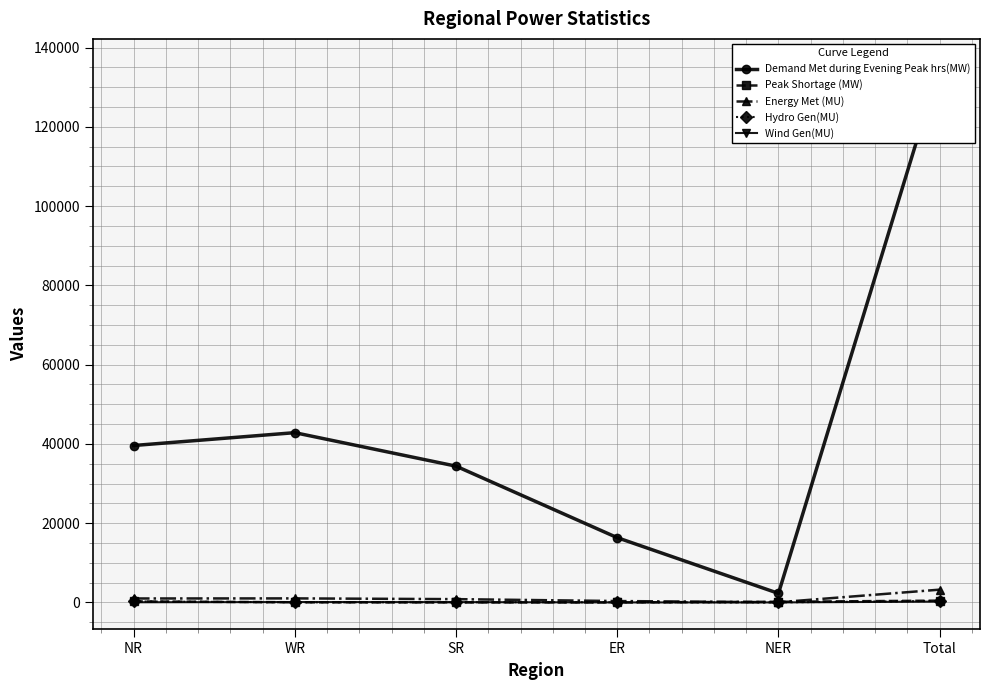

Reading right to left, transcribe all the data shown in this chart.

Demand Met during Evening Peak hrs(MW): Total=135408	NER=2278	ER=16336	SR=34380	WR=42829	NR=39585
Peak Shortage (MW): Total=446	NER=160	ER=0	SR=0	WR=31	NR=255
Energy Met (MU): Total=3222	NER=41	ER=347	SR=827	WR=1015	NR=992
Hydro Gen(MU): Total=361	NER=15	ER=38	SR=34	WR=26	NR=249
Wind Gen(MU): Total=201	NER=0	ER=0	SR=72	WR=93	NR=37